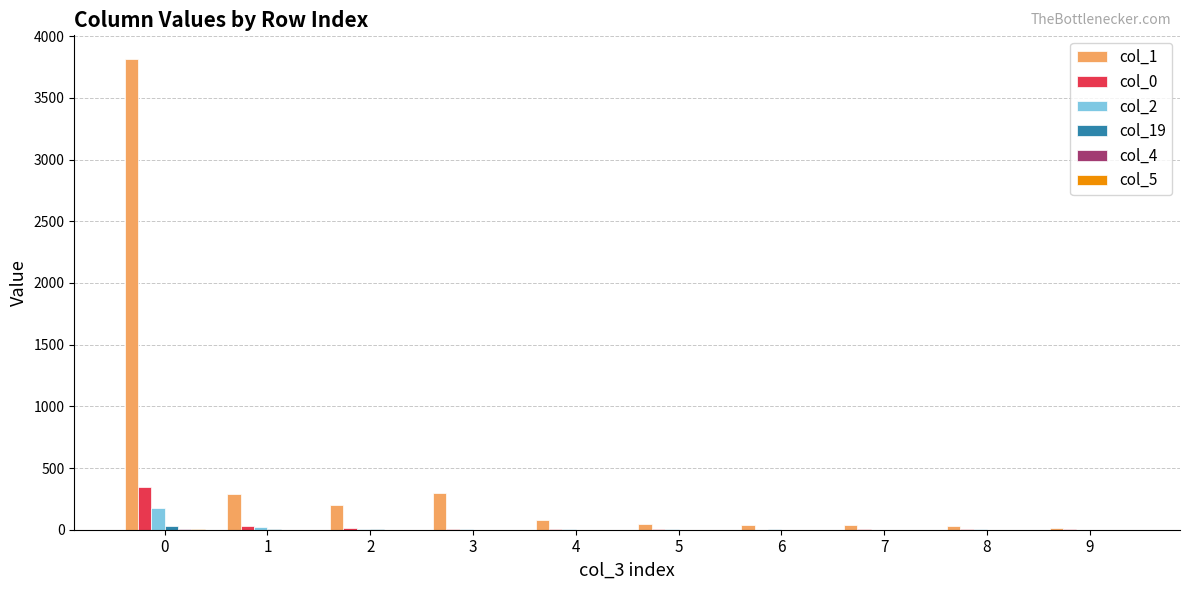

At which label is col_0 closest to 174?

1